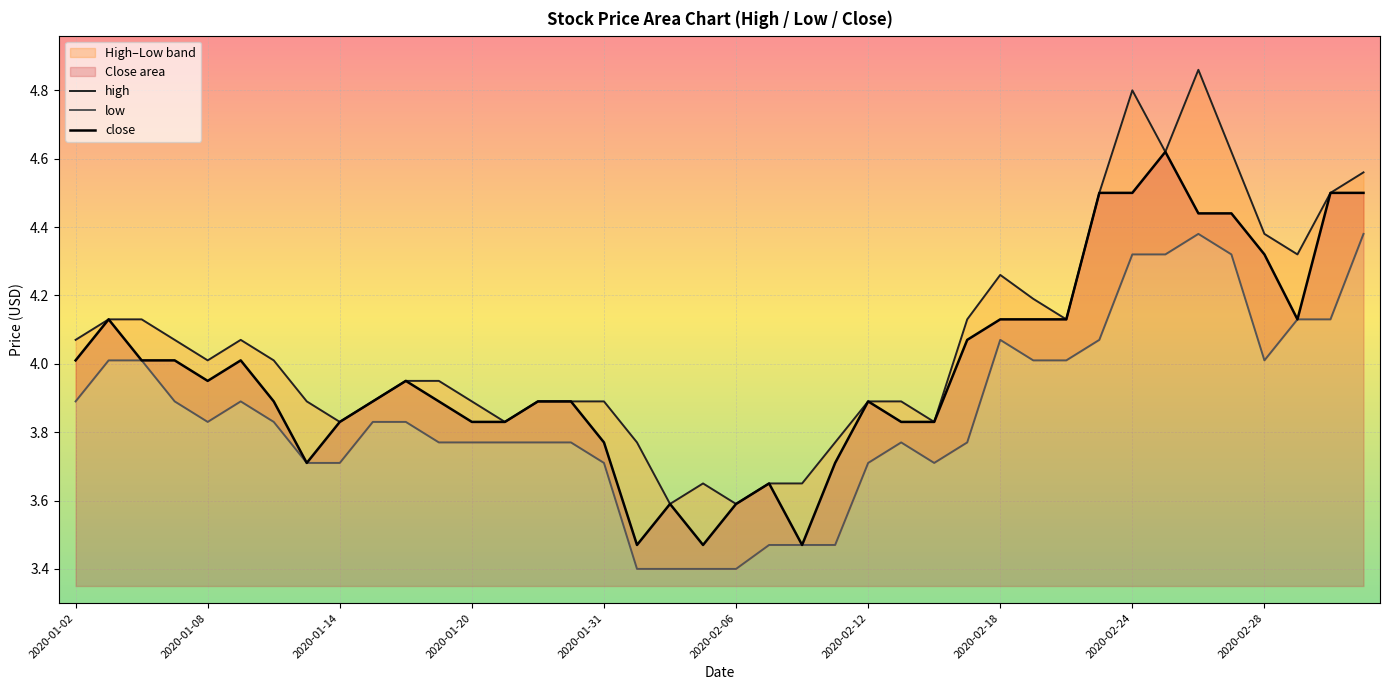

What is the difference between the highest and lowest values at 2020-02-28?

0.4